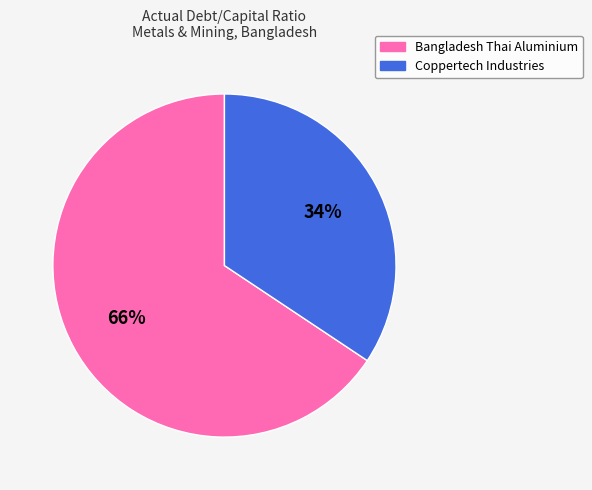

How many segments does this pie chart have?

2